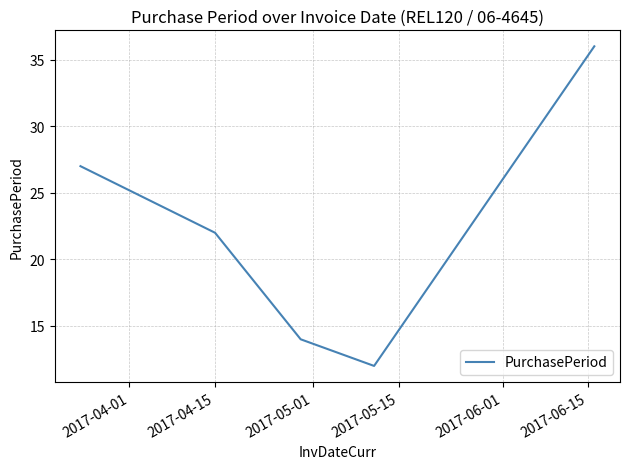

What is the difference between the maximum and minimum values?

24